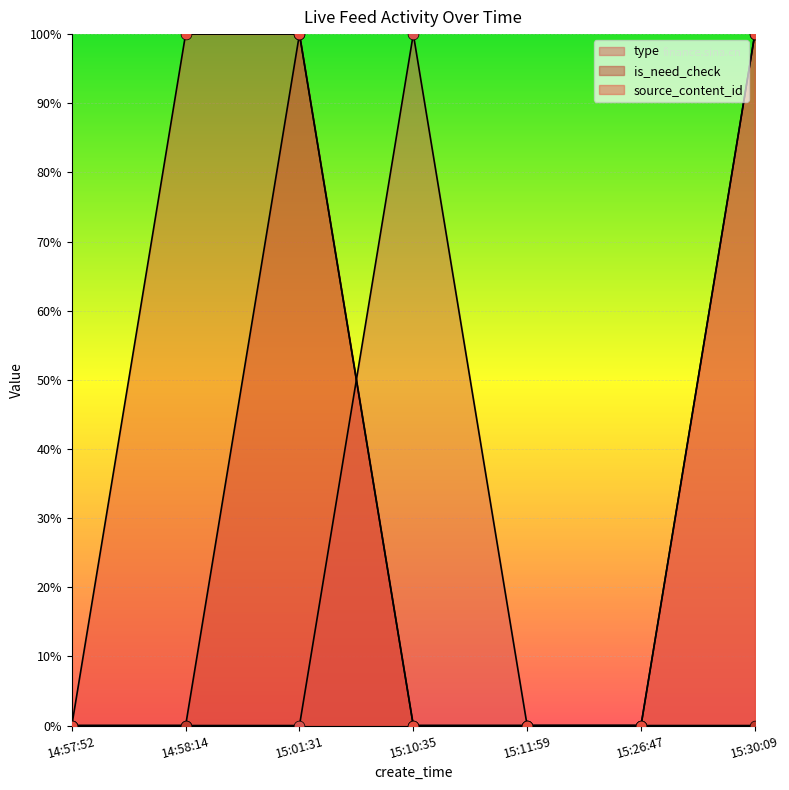

At how many categories does at least one series exceed 0?

4